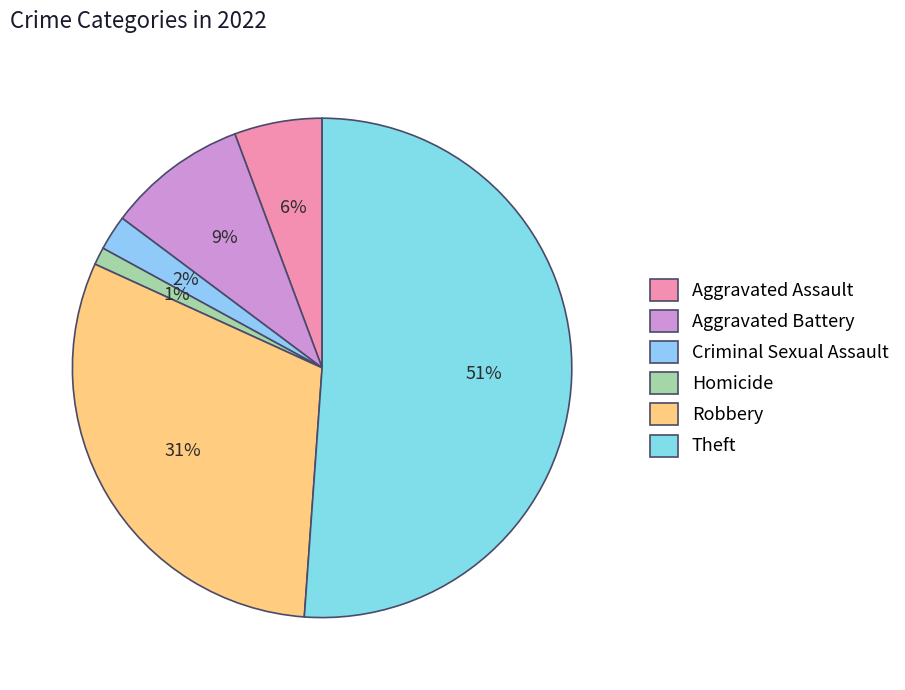

Rank the categories by value from lowest to highest.

Homicide, Criminal Sexual Assault, Aggravated Assault, Aggravated Battery, Robbery, Theft